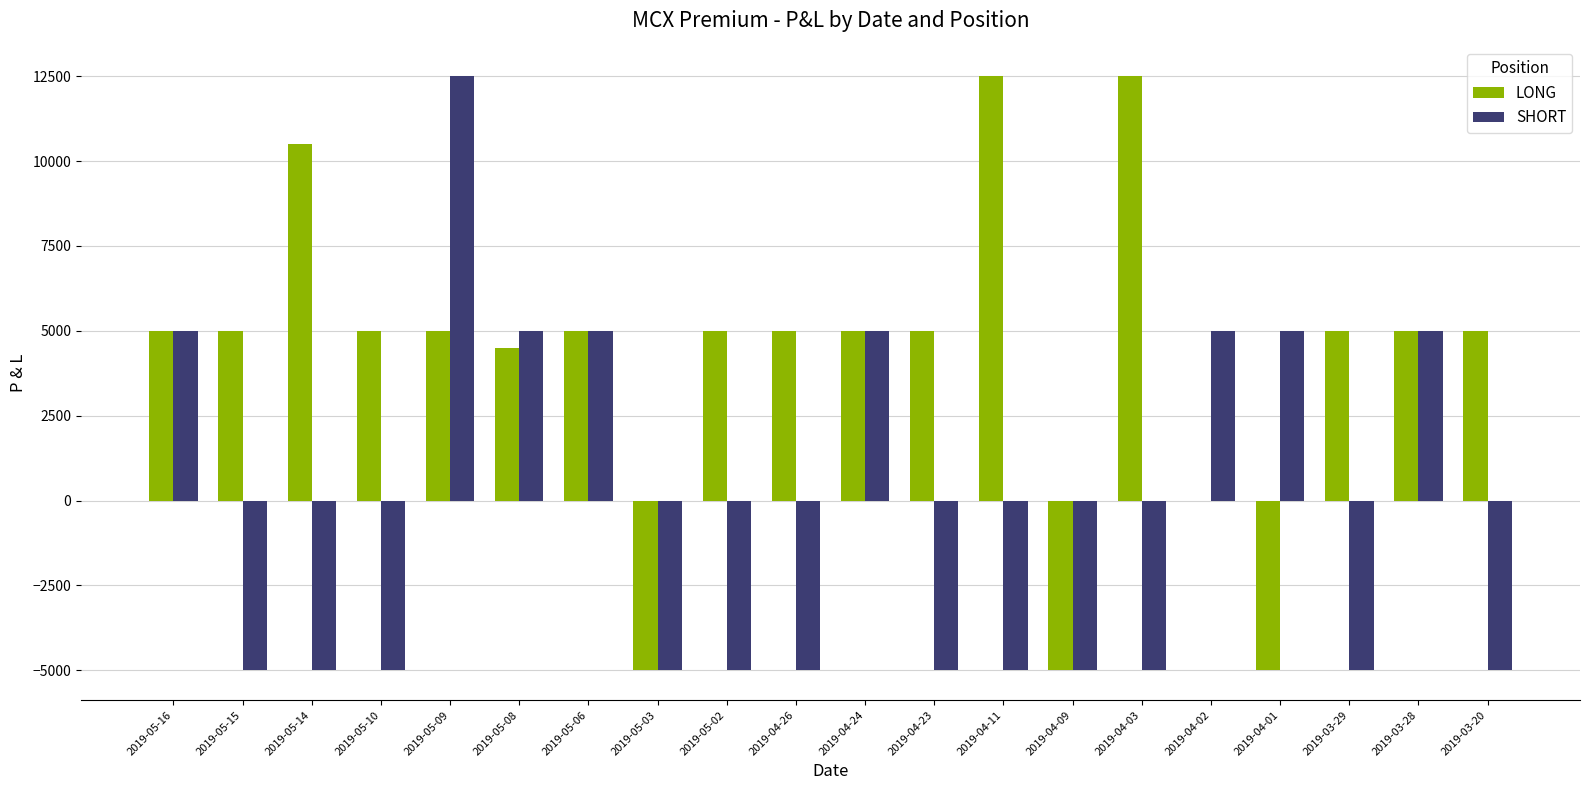

What is the sum of all LONG values?

85000